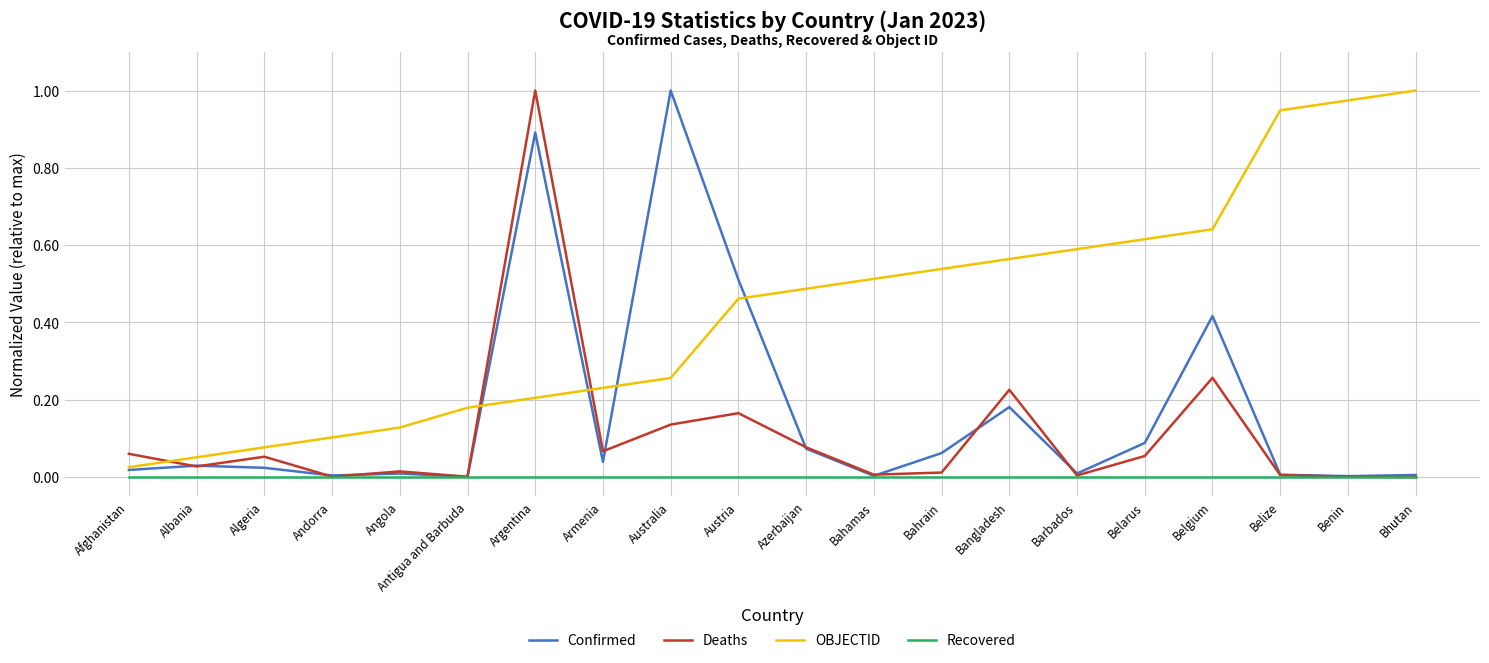

At which category is the sum across all series the highest?

Argentina